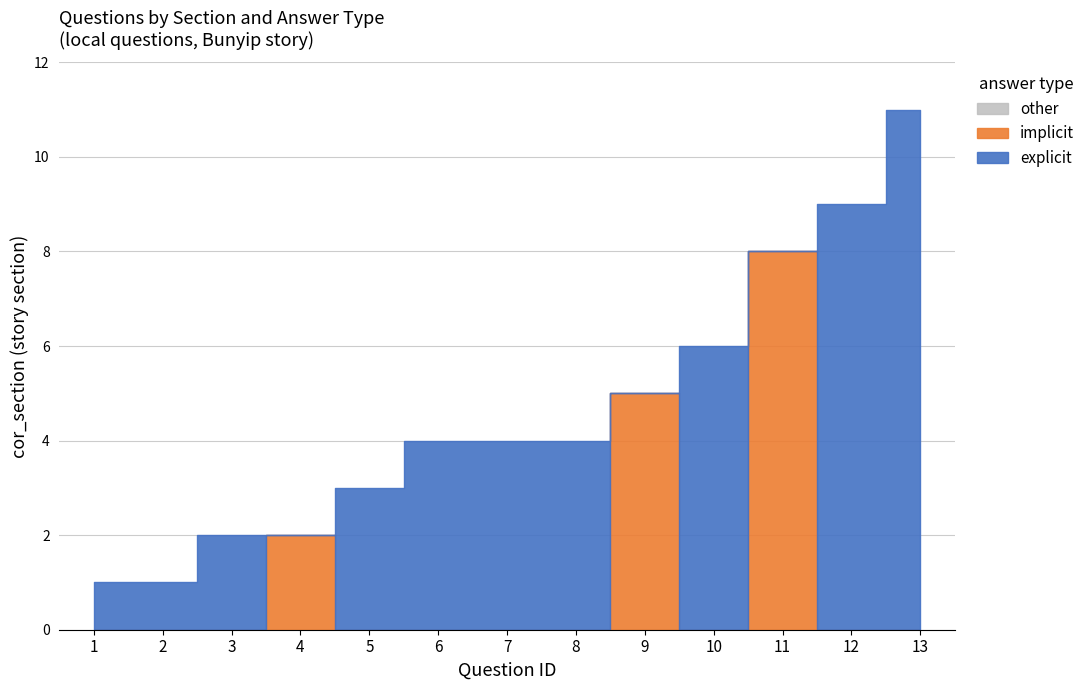

Does the chart display data point markers on the line(s)?

No